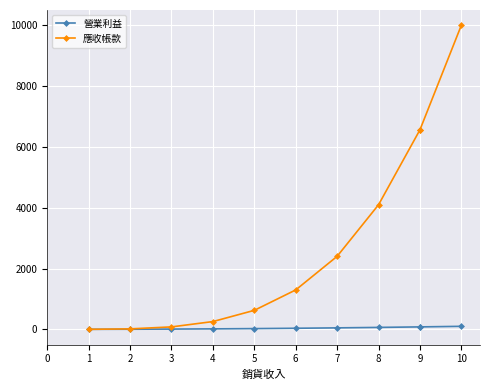

What are all the series names shown in the legend?

營業利益, 應收帳款